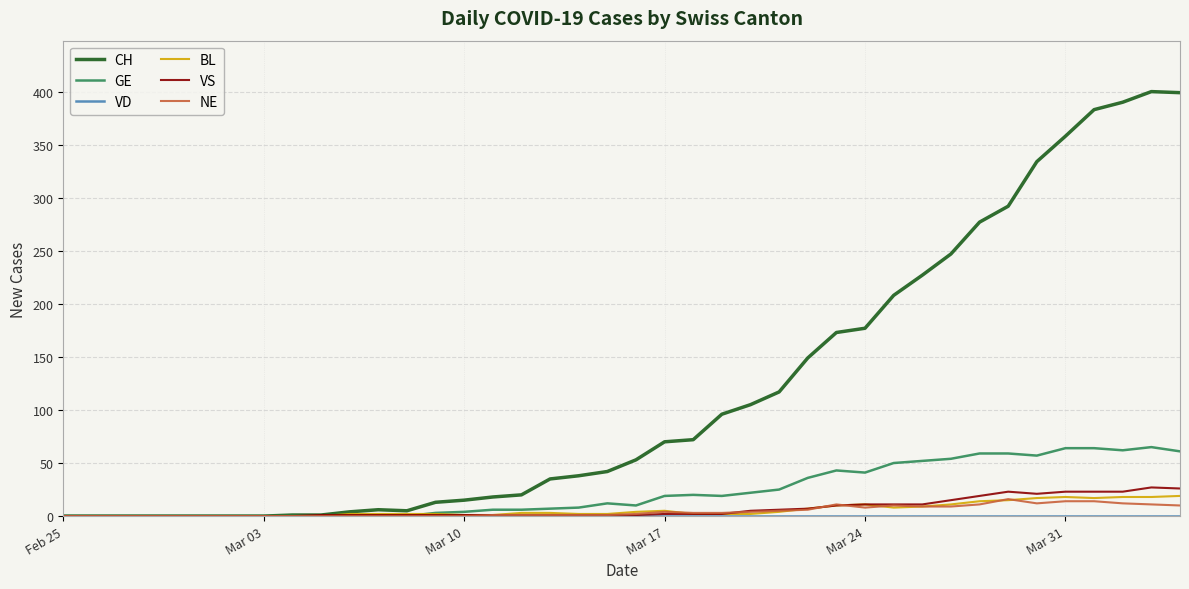

What is the greatest value displayed?

400